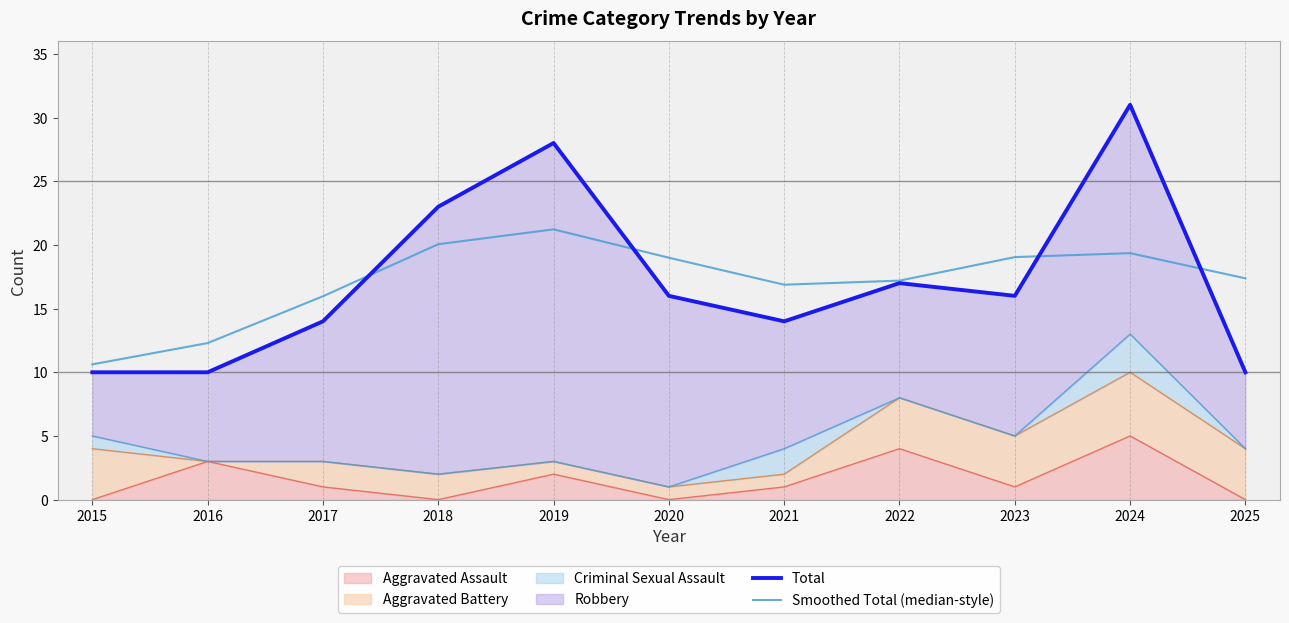

How many data points does each series have?

11